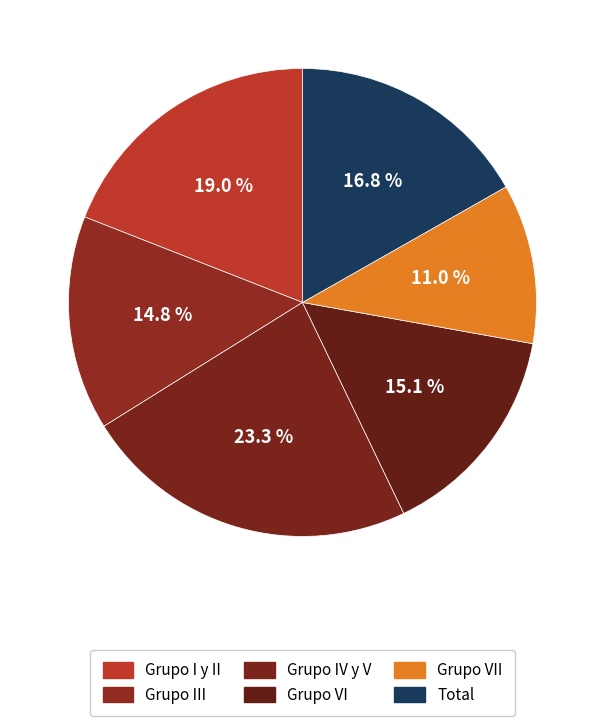

To the nearest percent, what is the average slice percentage?

17%